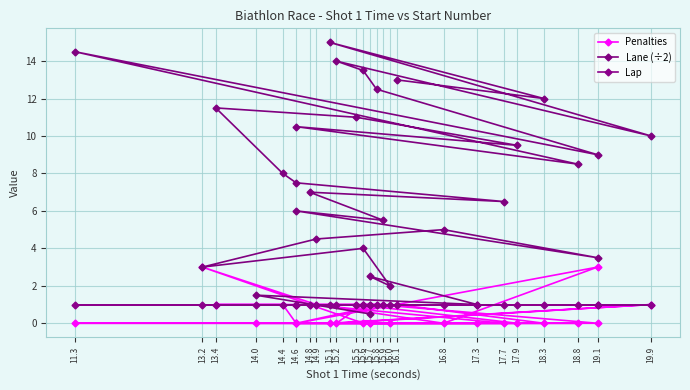

Which category has the lowest value in the Penalties series?

15.7